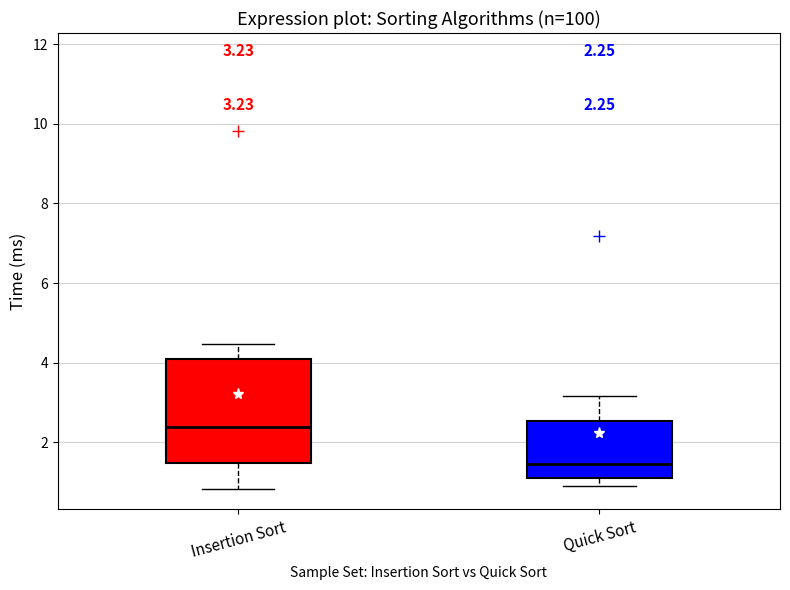

Which box is the tallest, from its lower edge to its upper edge?

Insertion Sort